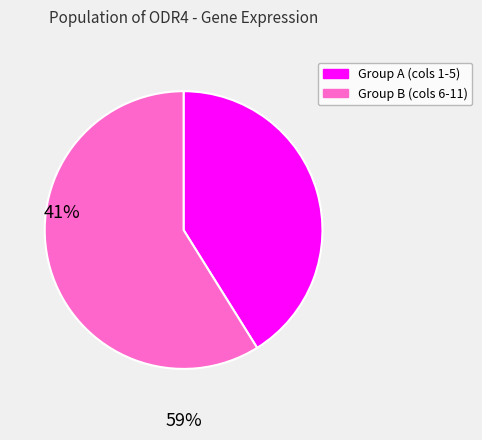

How many slices are in this pie chart?

2